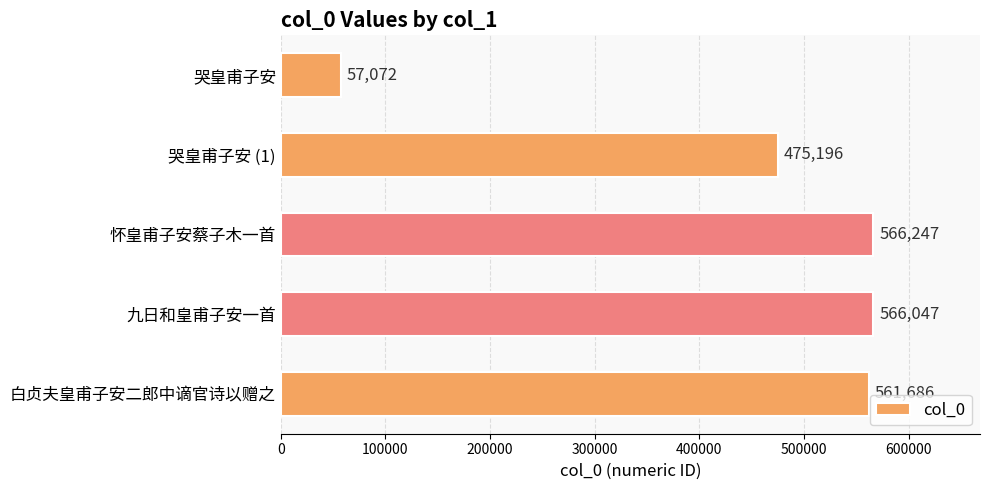

How many bars are there in total?

5